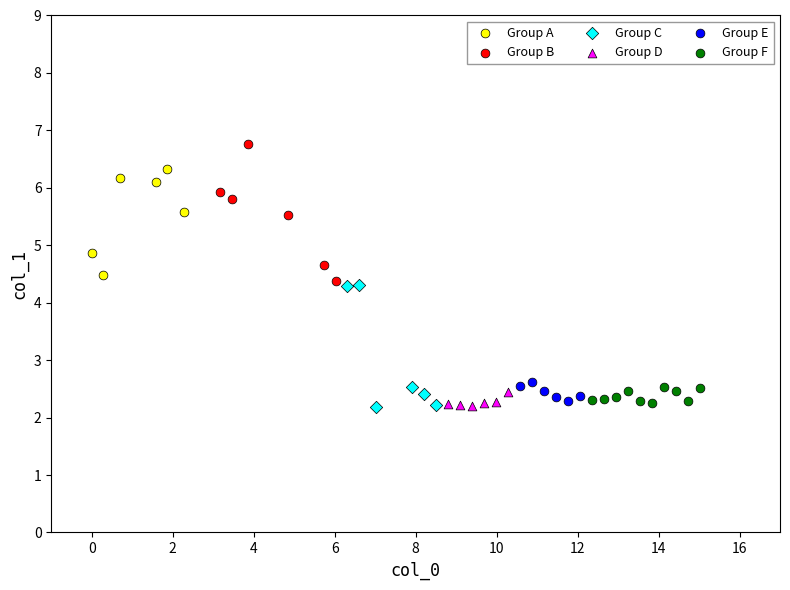

Which series reaches the maximum Y coordinate?

Group B